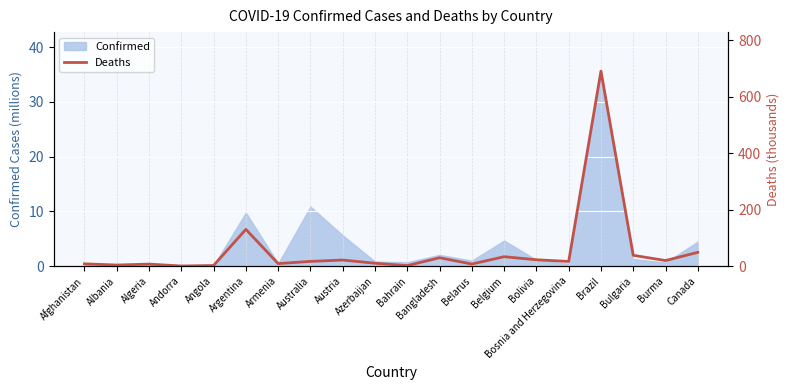

Which has a higher value, Brazil or Belarus?

Brazil